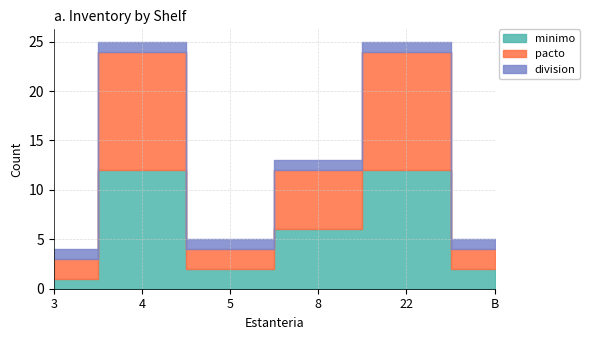

Read the division value at 3.

1